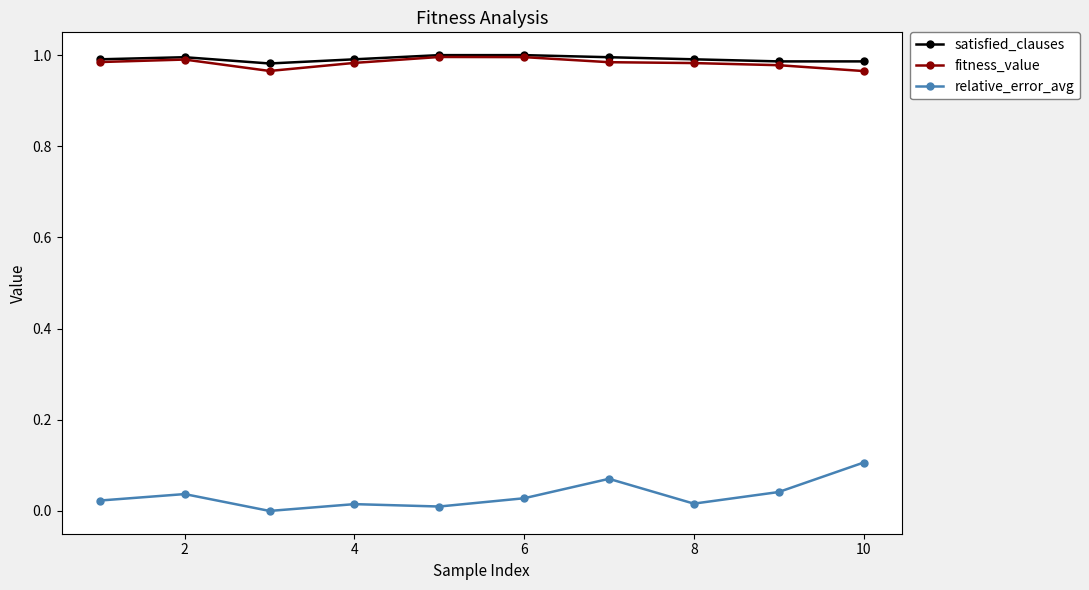

True or false: relative_error_avg and satisfied_clauses cross at least once.

False